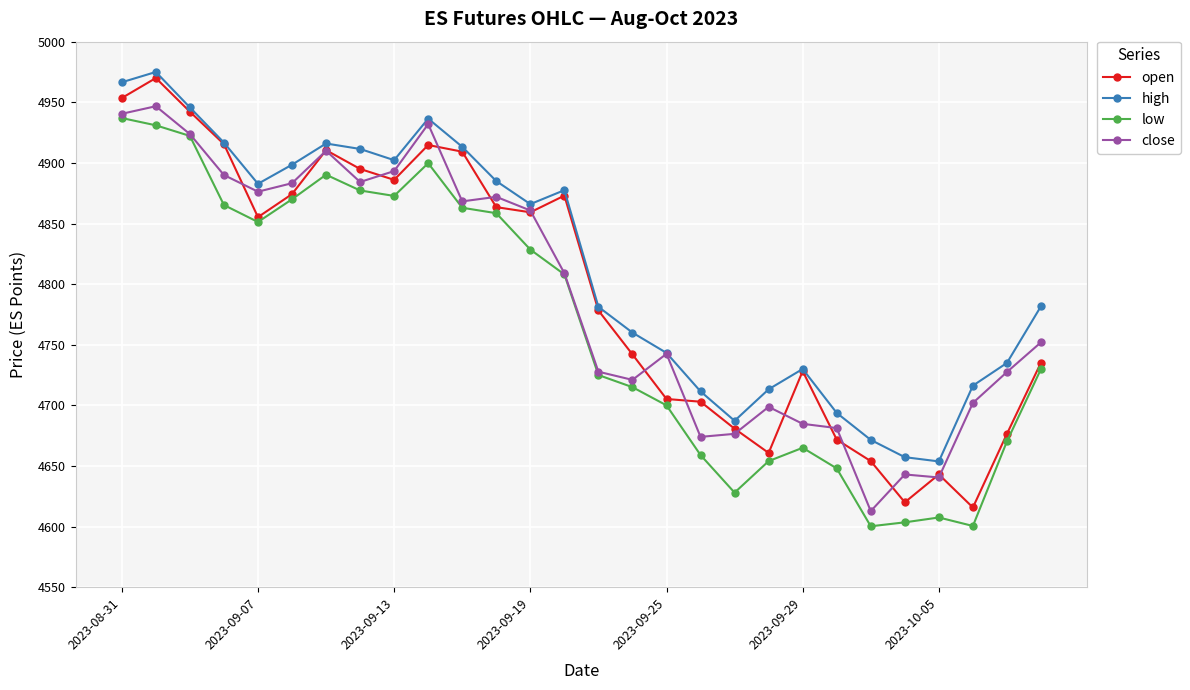

List the series in order of their peak value, lowest first.

low, close, open, high